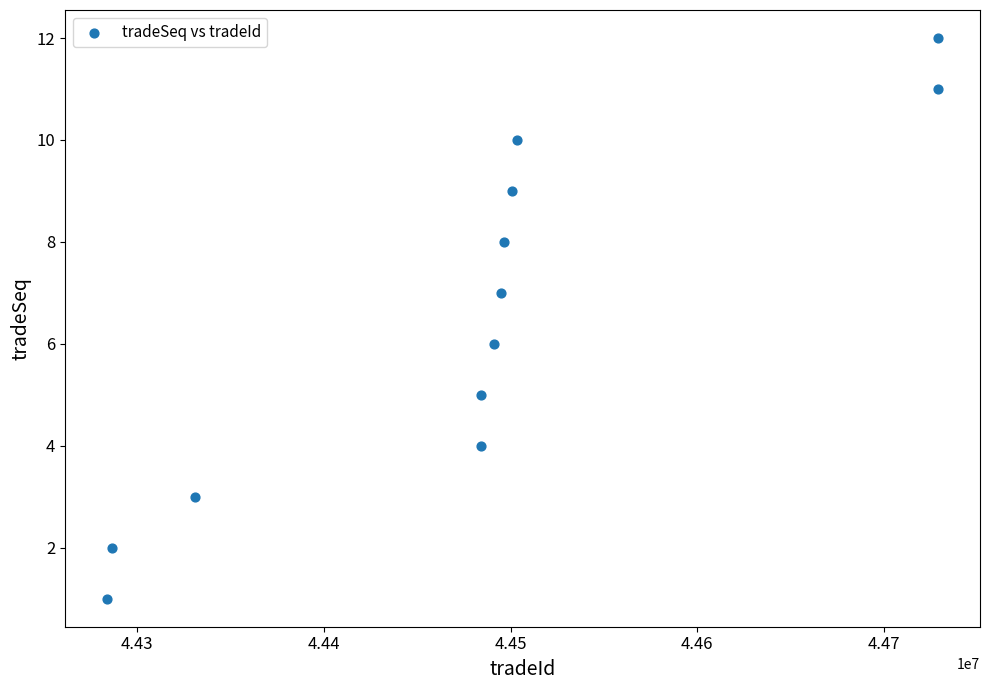

What is the range of Y values (max minus min)?

11